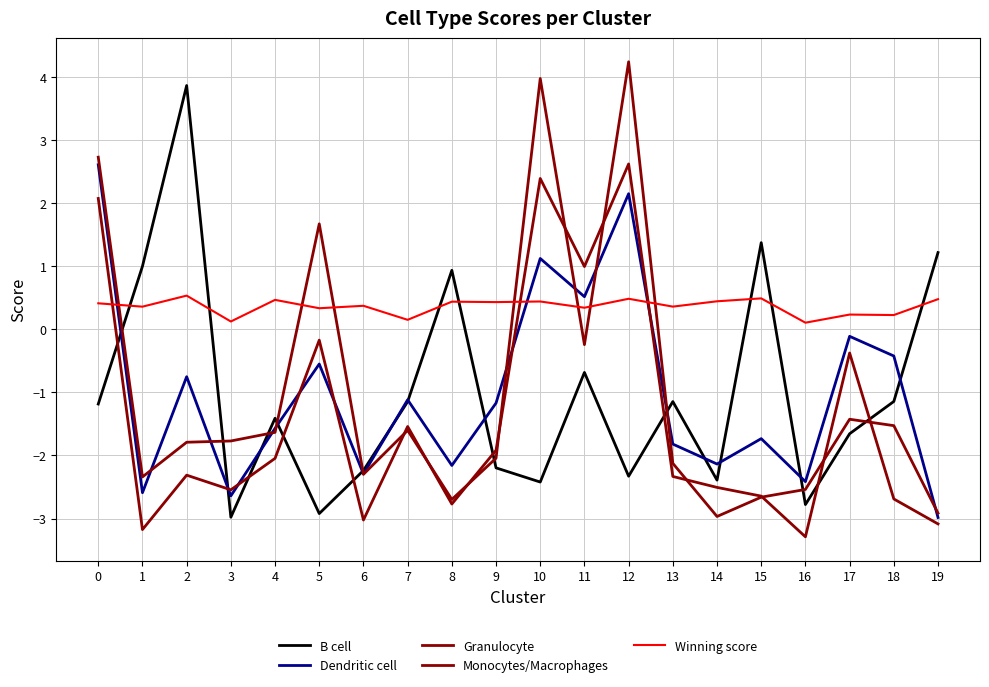

Is this an area chart (filled region under the line)?

No